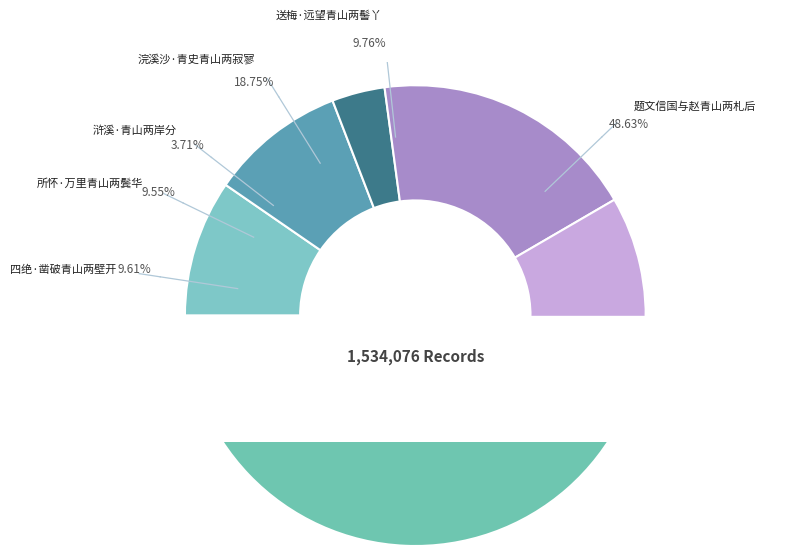

What is the smallest slice in the pie chart?

浒溪·青山两岸分